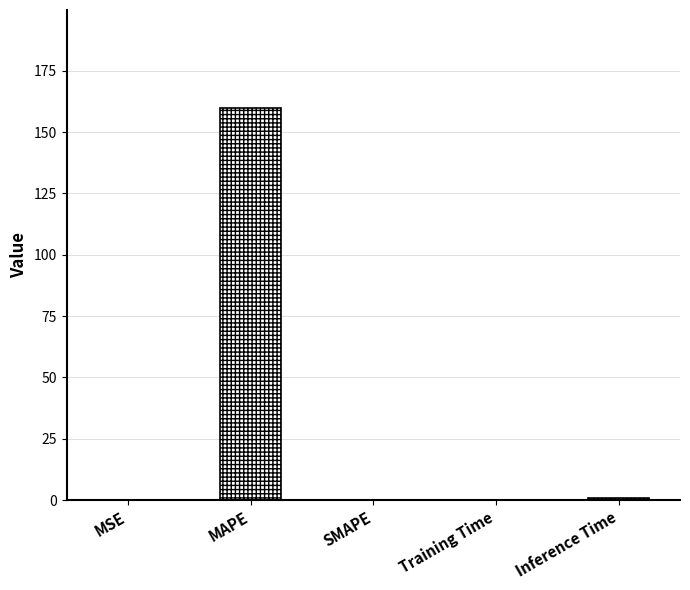

Between Inference Time and MAPE, which is larger?

MAPE